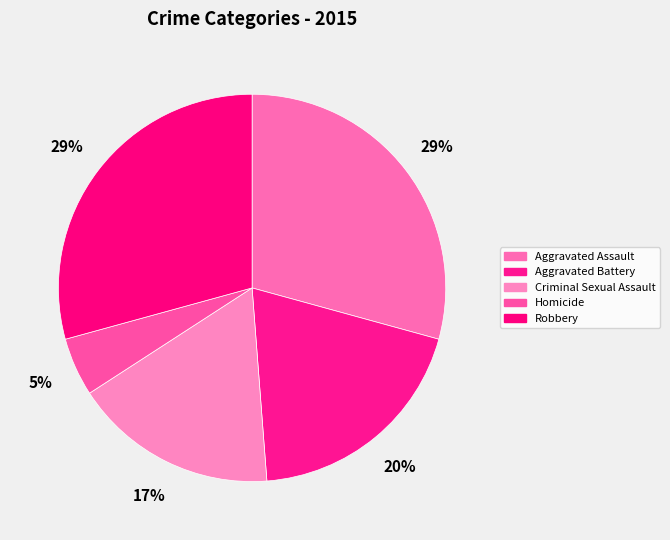

What is the smallest slice in the pie chart?

Homicide